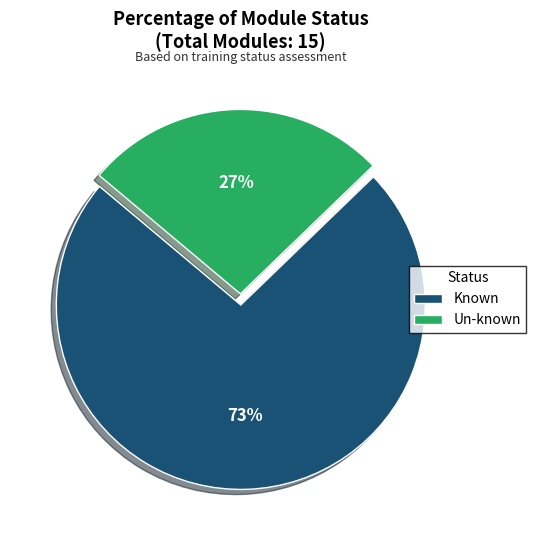

How many slices are in this pie chart?

2